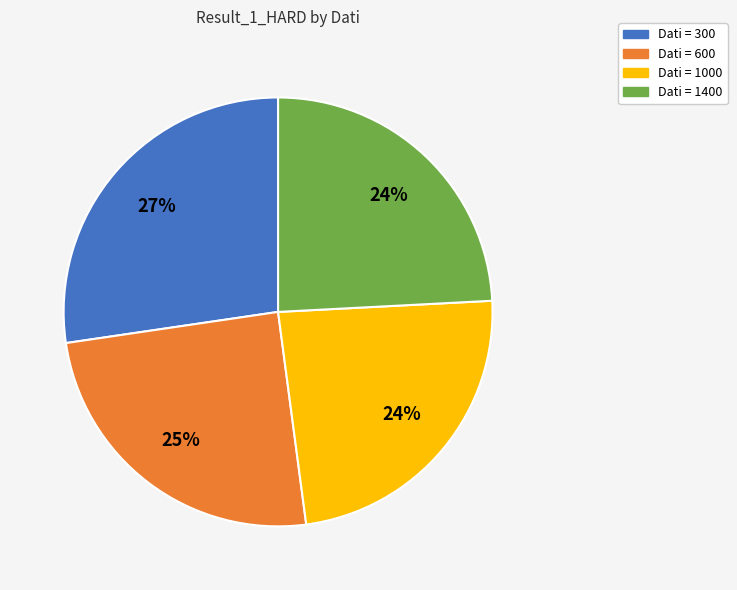

To the nearest percent, what is the average slice percentage?

25%